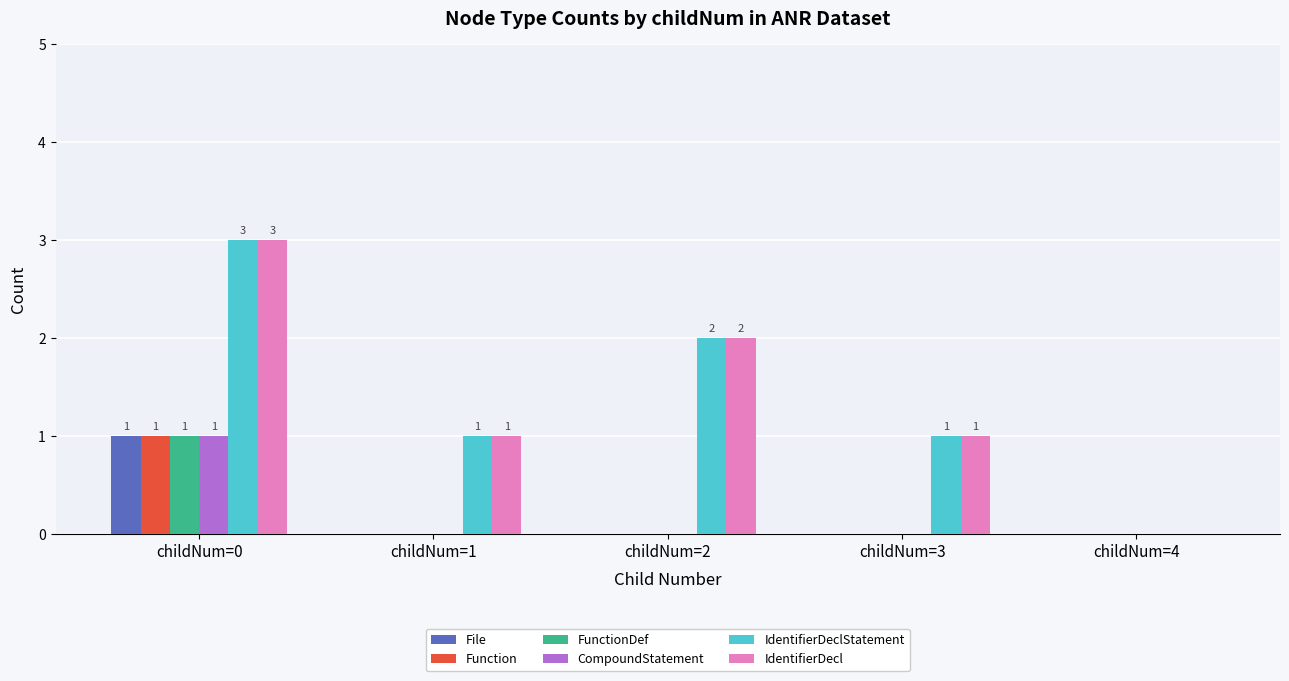

Reading left to right, what are all the values shown in this chart?

File: 1	0	0	0	0
Function: 1	0	0	0	0
FunctionDef: 1	0	0	0	0
CompoundStatement: 1	0	0	0	0
IdentifierDeclStatement: 3	1	2	1	0
IdentifierDecl: 3	1	2	1	0